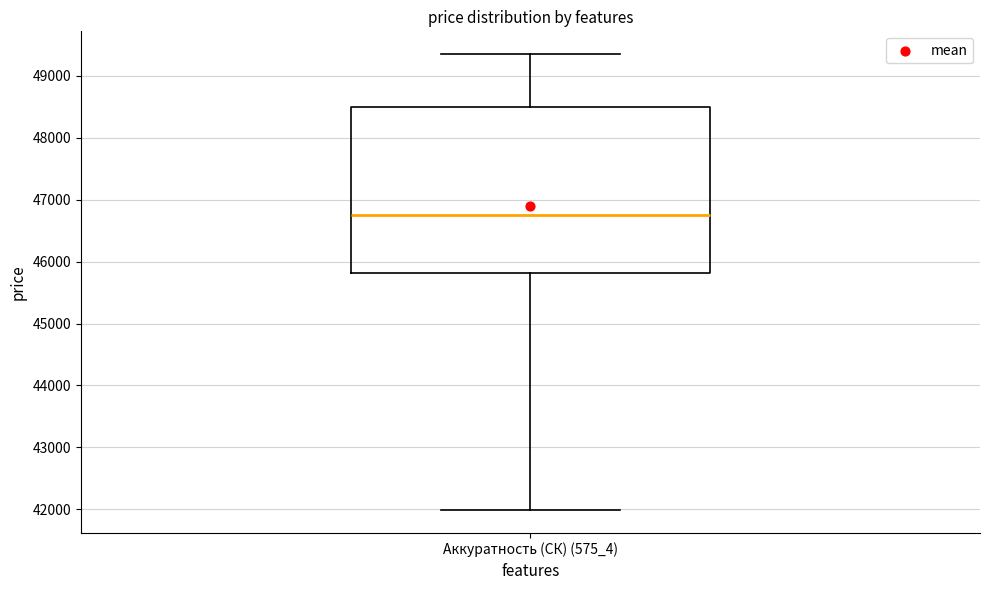

Where is the lower edge of the box for Аккуратность (СК) (575_4) on the y-axis? The values are not printed on the chart, so give them approximately, as read against the axis.

45800